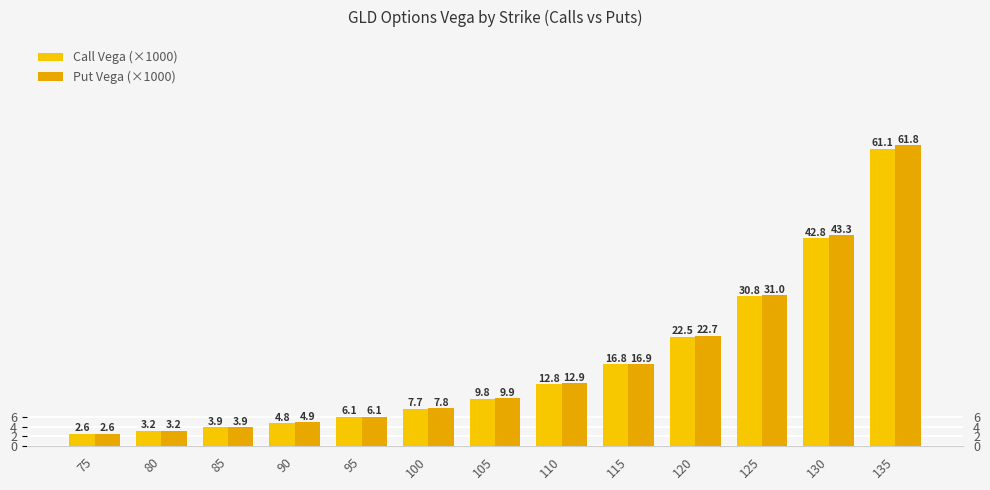

How many values in the Call Vega (×1000) series are below 9?

6